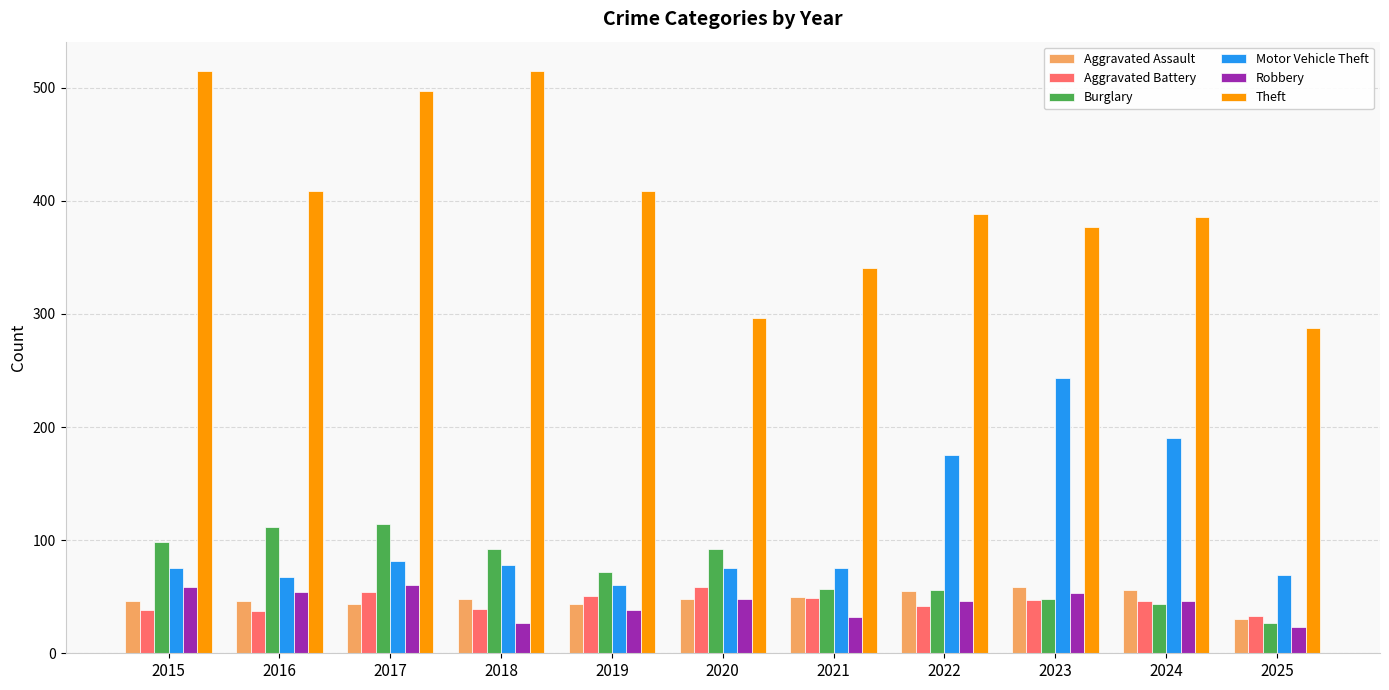

What is the approximate value of Motor Vehicle Theft at 2015?

75